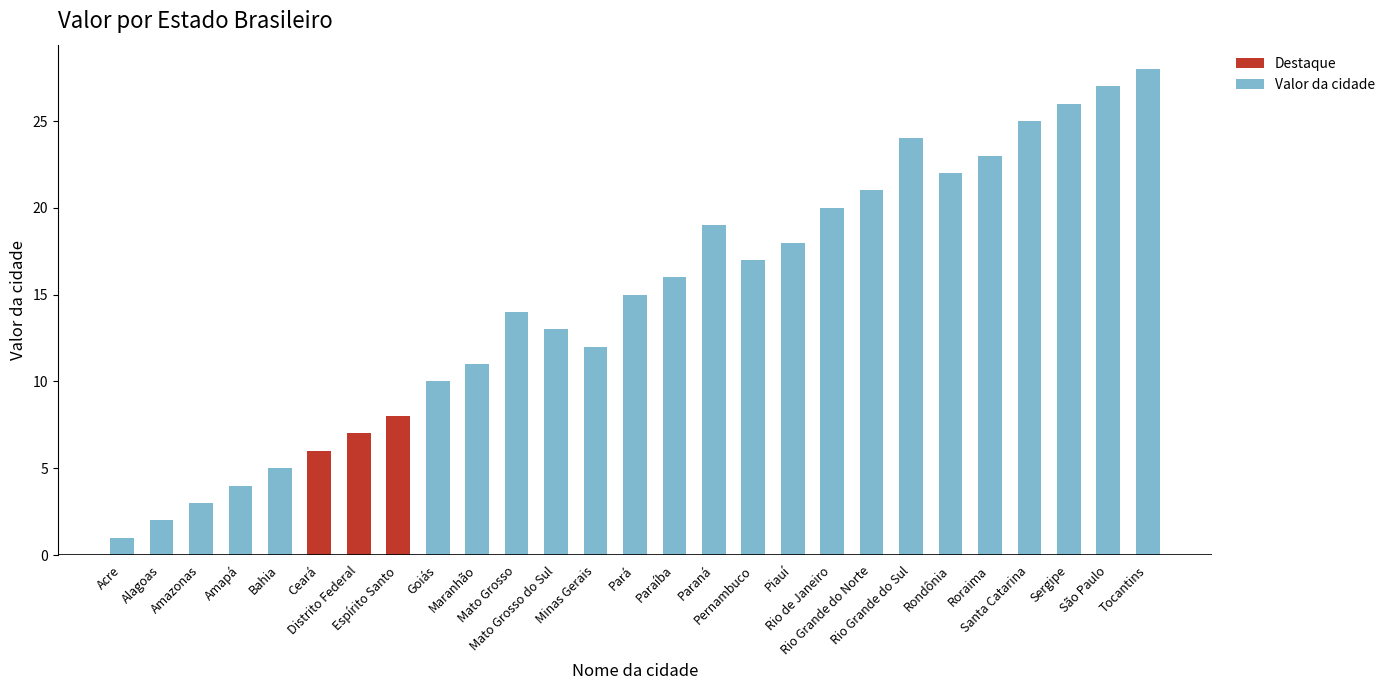

Reading left to right, what are all the values shown in this chart?

1	2	3	4	5	6	7	8	10	11	14	13	12	15	16	19	17	18	20	21	24	22	23	25	26	27	28